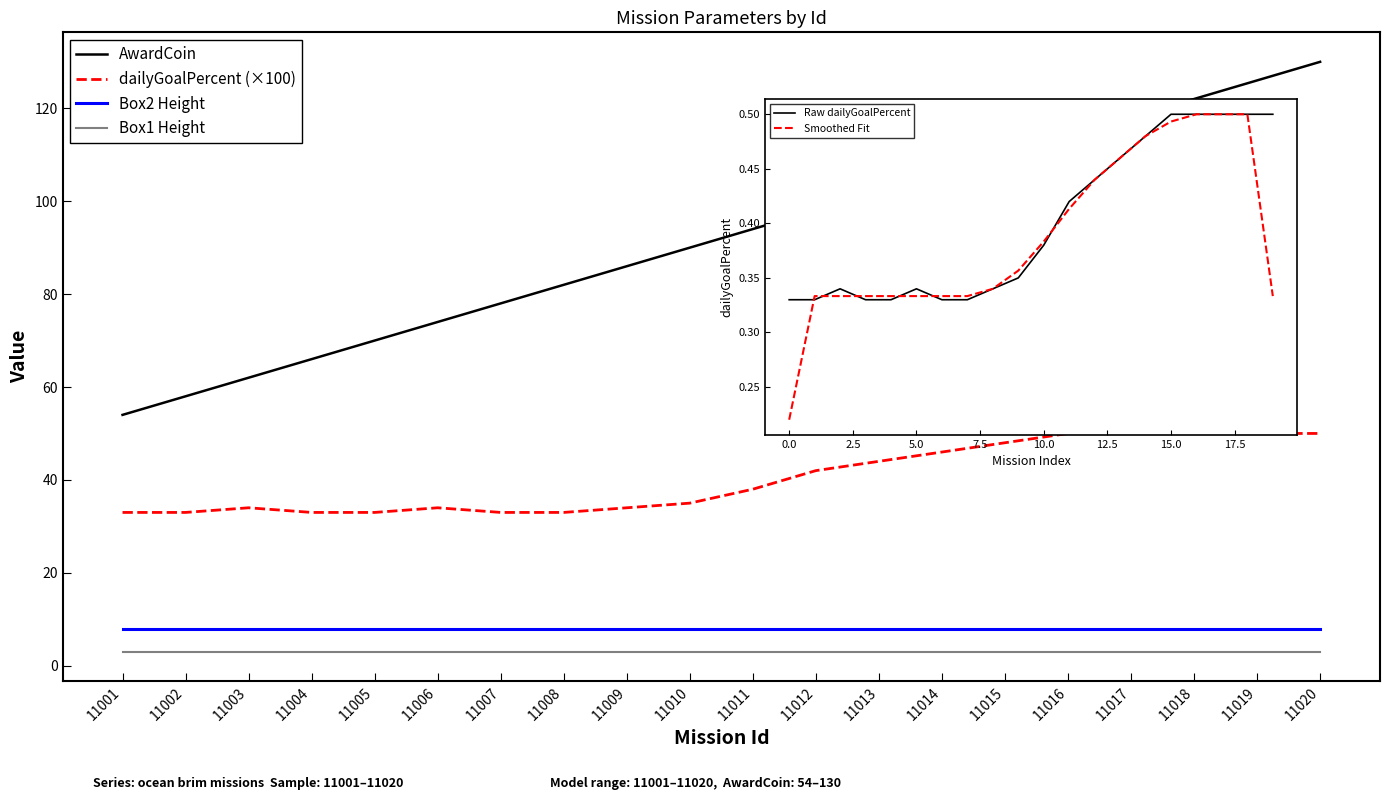

At how many categories does at least one series exceed 31?

20